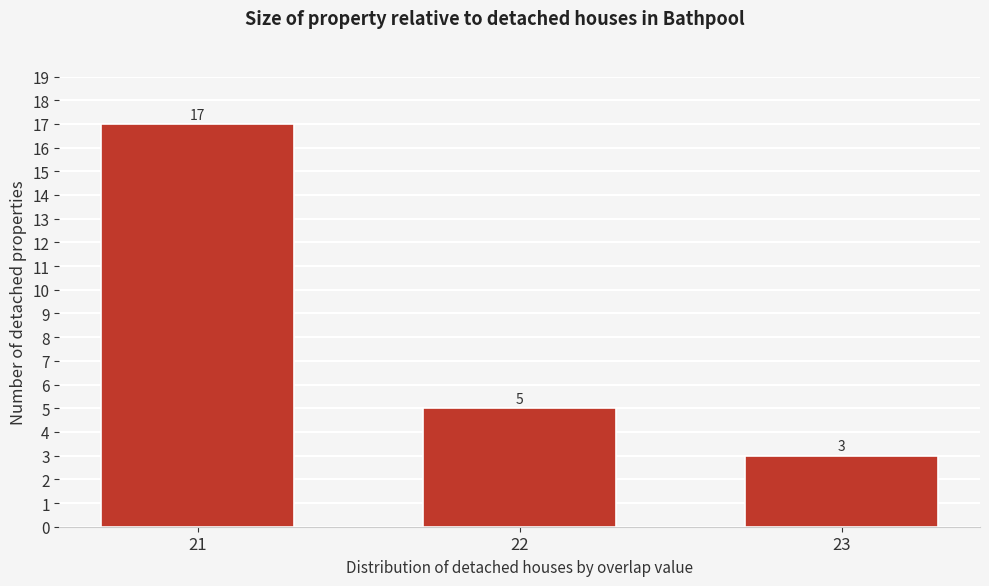

Reading left to right, extract all data points from this chart.

17	5	3